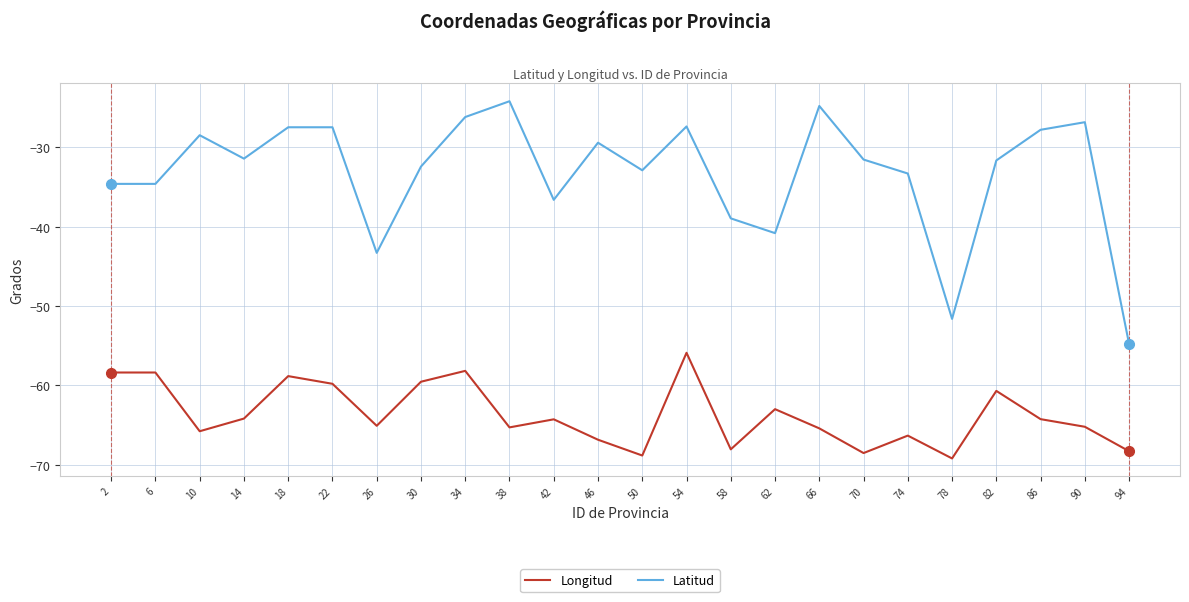

What are all the series names shown in the legend?

Longitud, Latitud